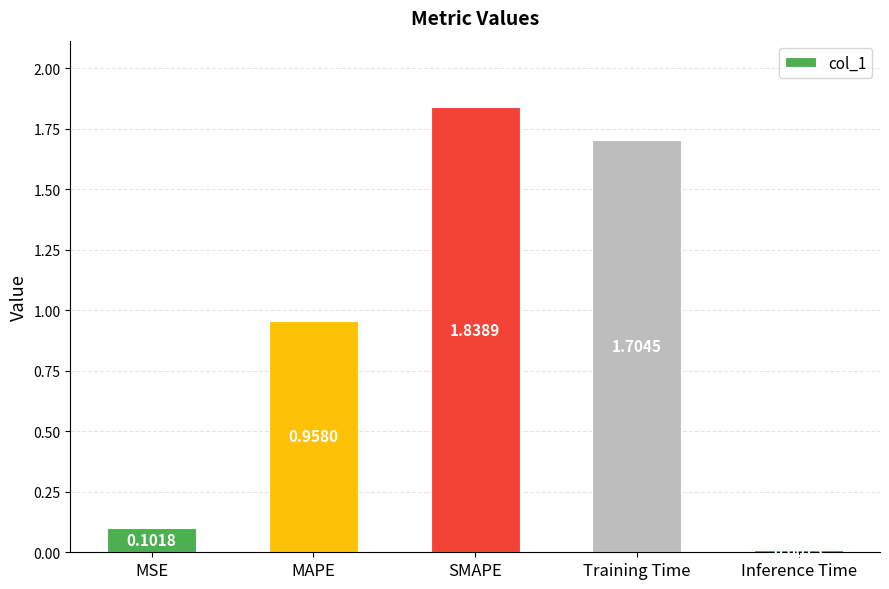

What is the label of the 3rd bar from the left?

SMAPE